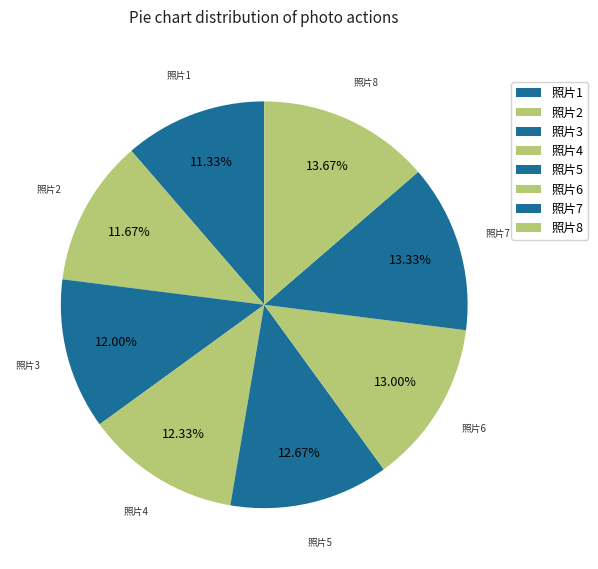

Is there a majority slice in this chart?

No